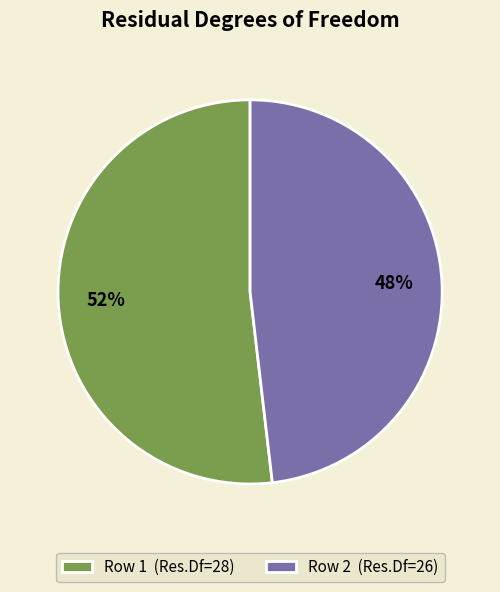

Which slice is the smallest?

Row 2 (Res.Df=26)